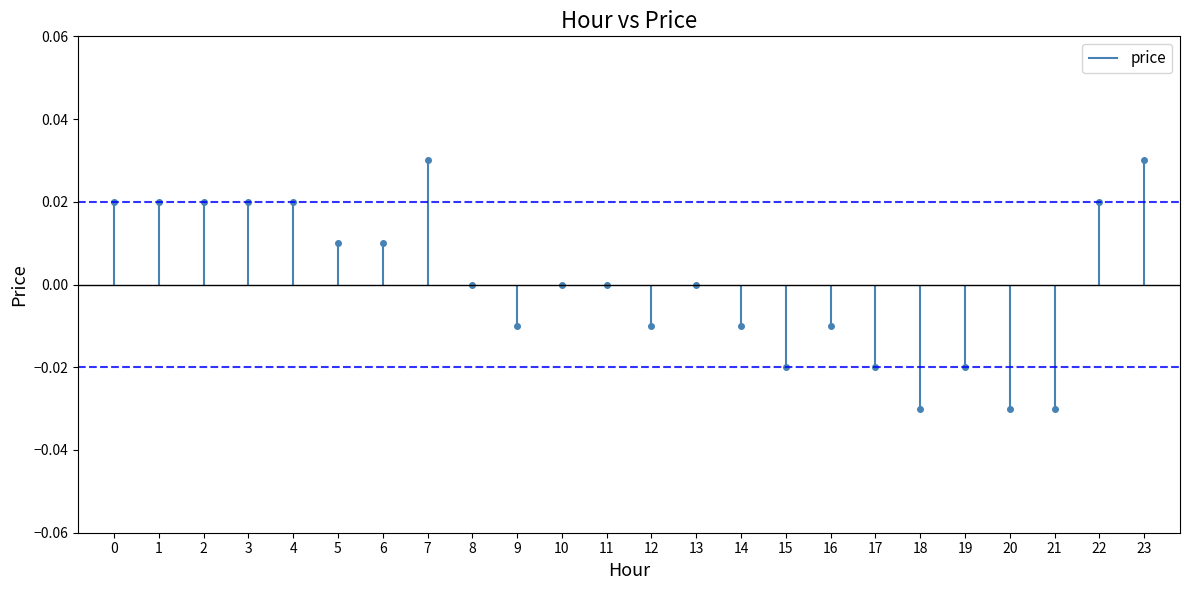

Does the chart have visible grid lines?

No